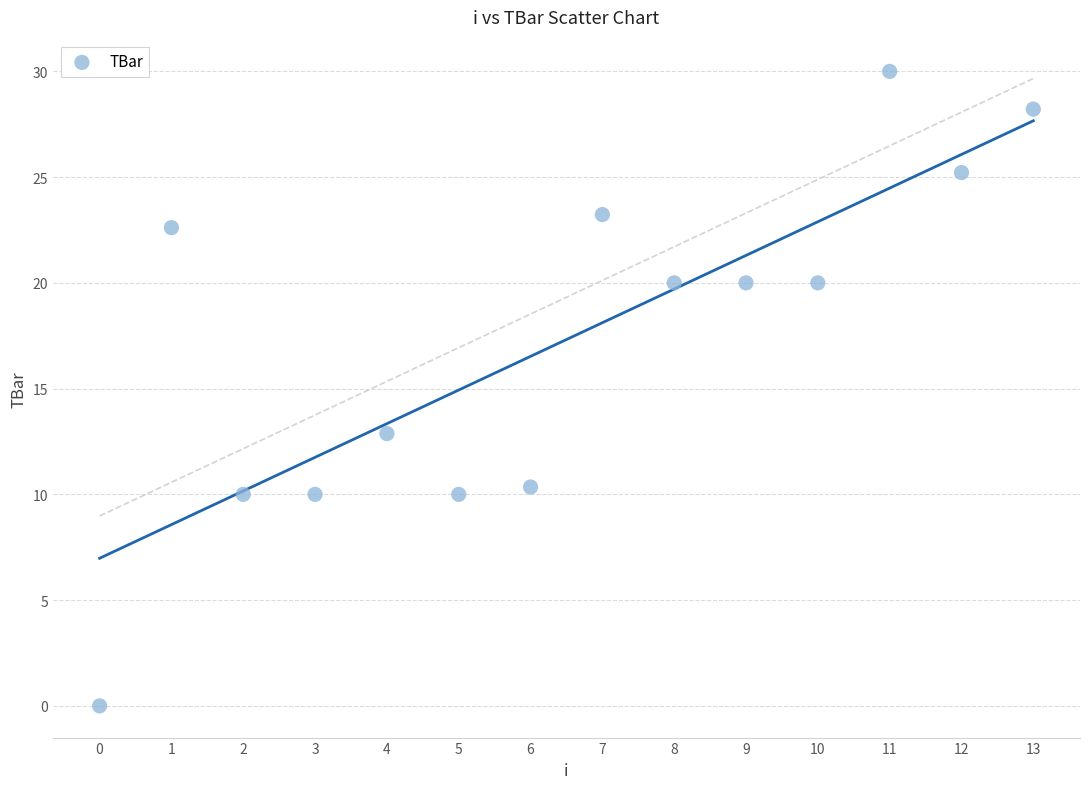

What is the range of Y values (max minus min)?

30.0